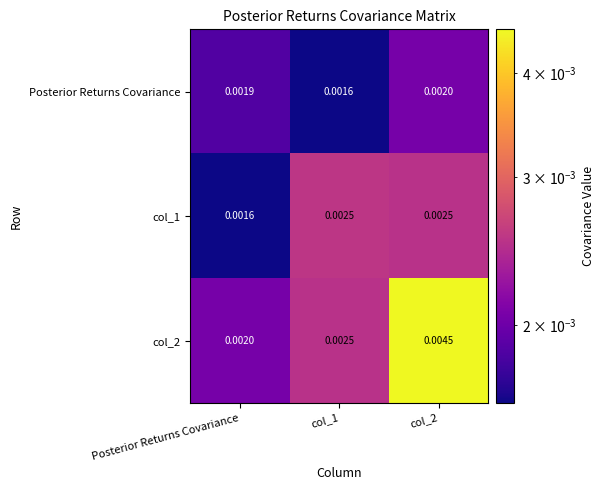

Which category has the lowest value in the col_1 series?

Posterior Returns Covariance